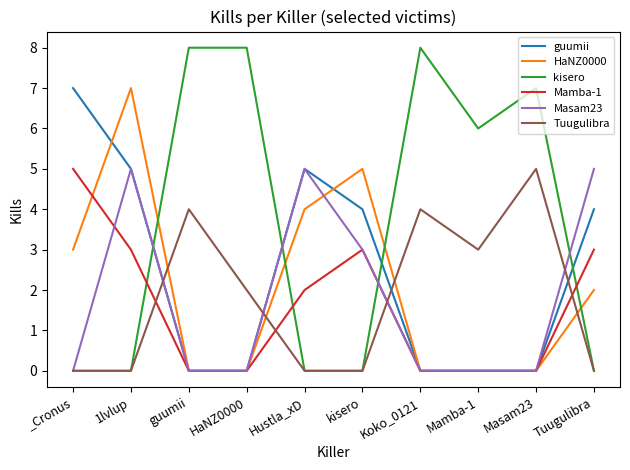

Which series has the widest spread of values?

kisero